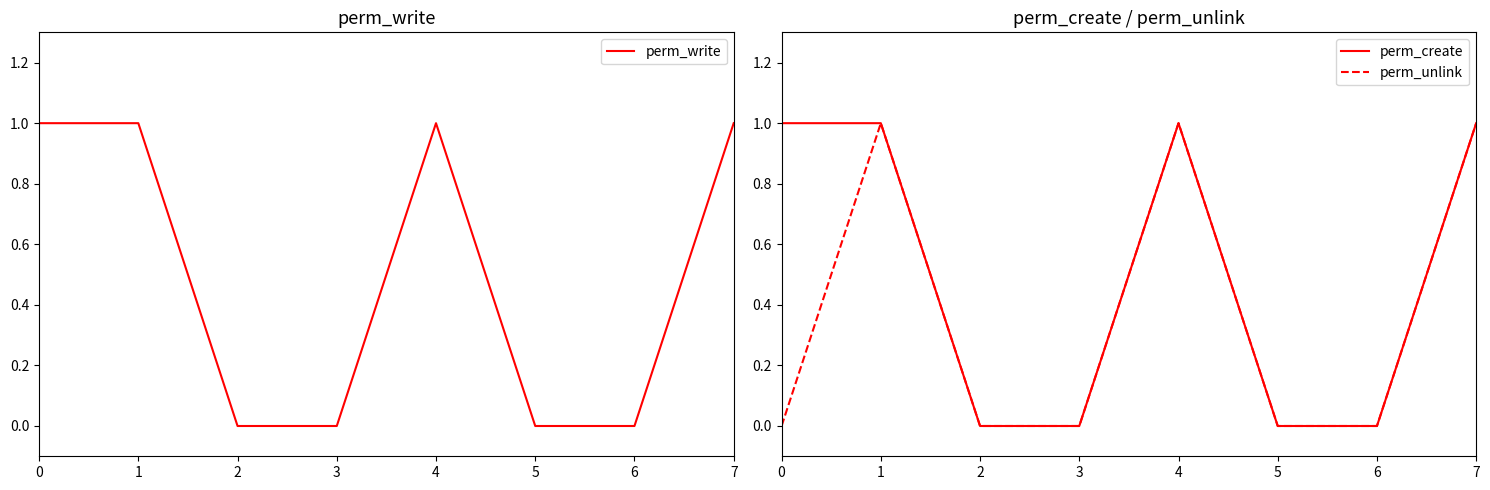

Is this an area chart (filled region under the line)?

No